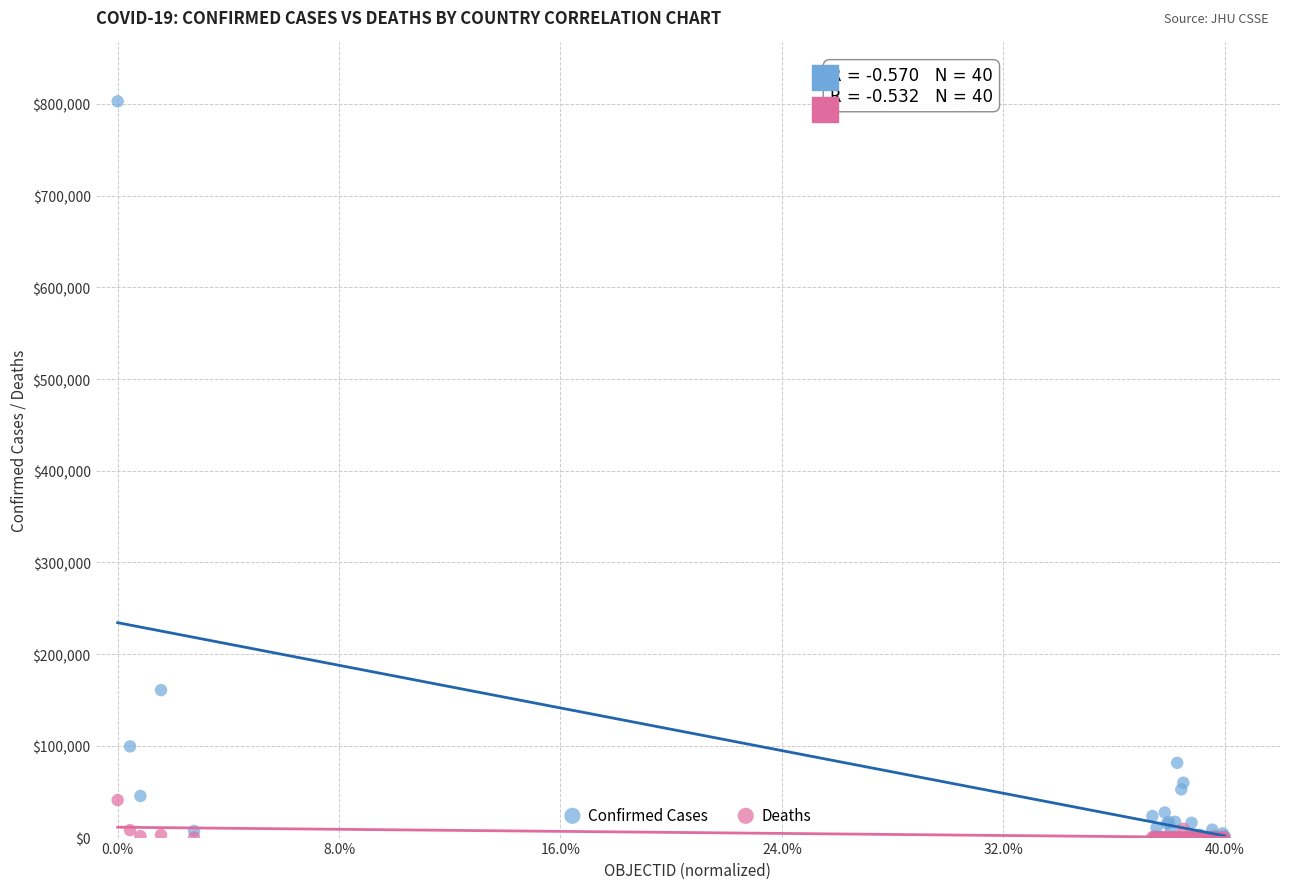

Across all series, what Y value is closest to 401414?

160846